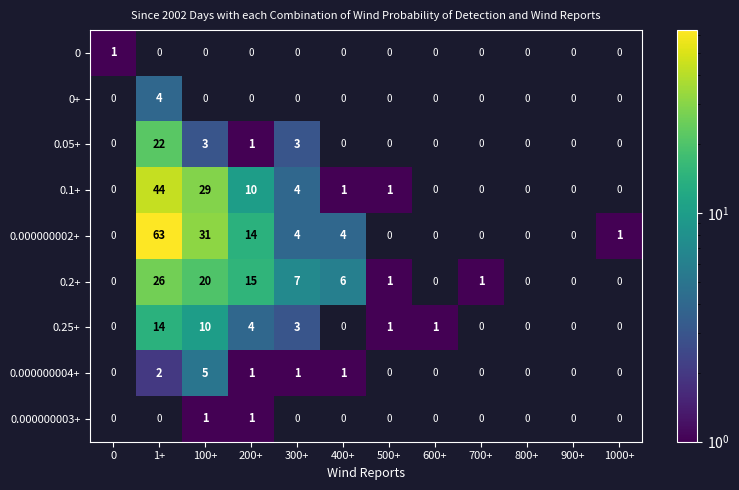

True or false: 0.1+ has a value of 1 at 500+.

True